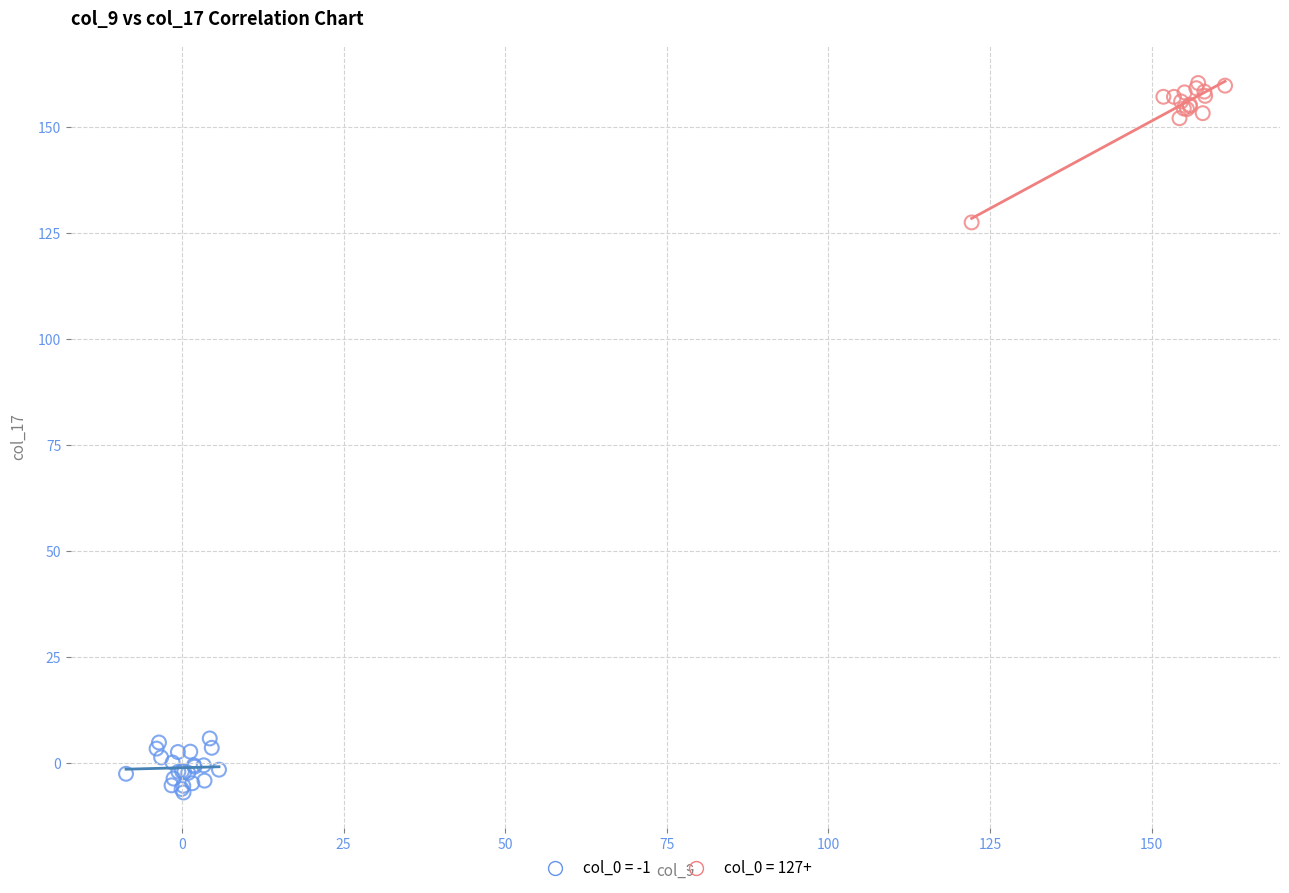

Which series contains the lowest Y value?

col_0 = -1